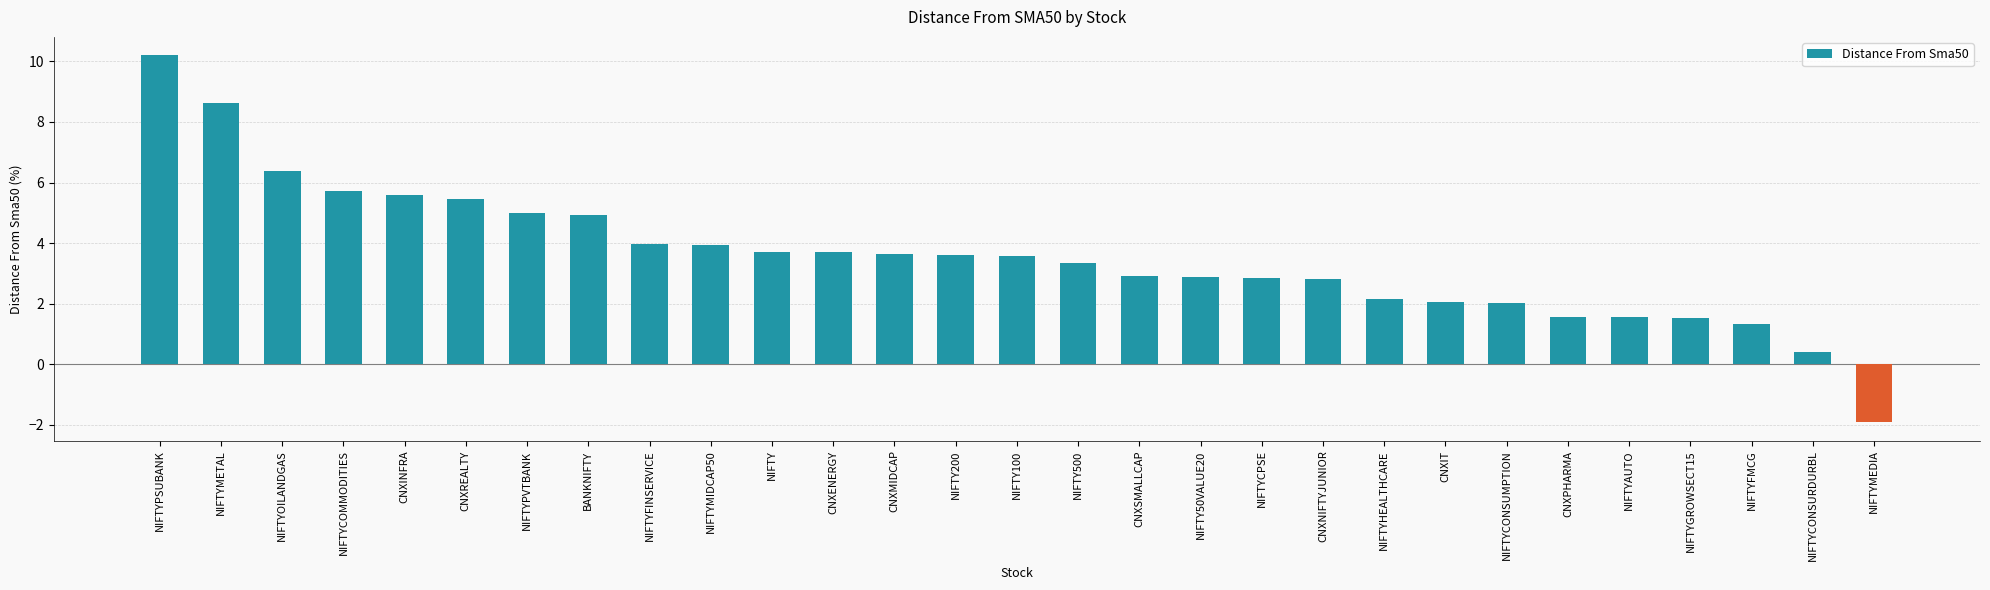

How many bars are there in total?

29